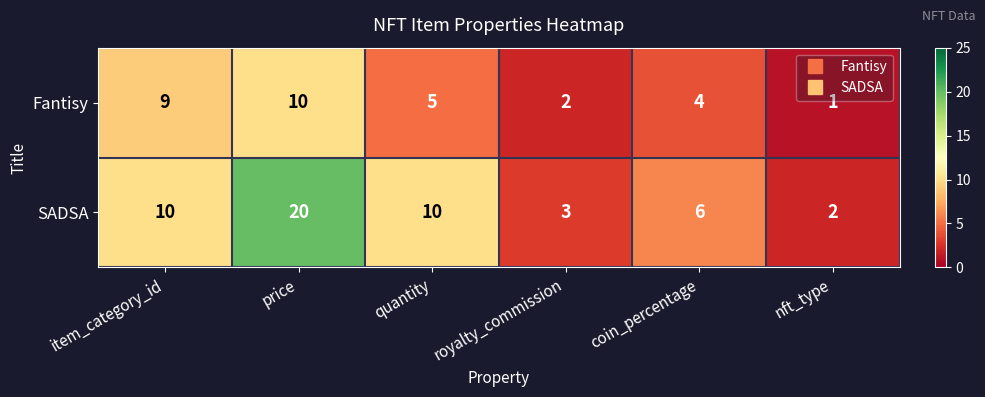

The value of SADSA at quantity is 2. True or false?

False